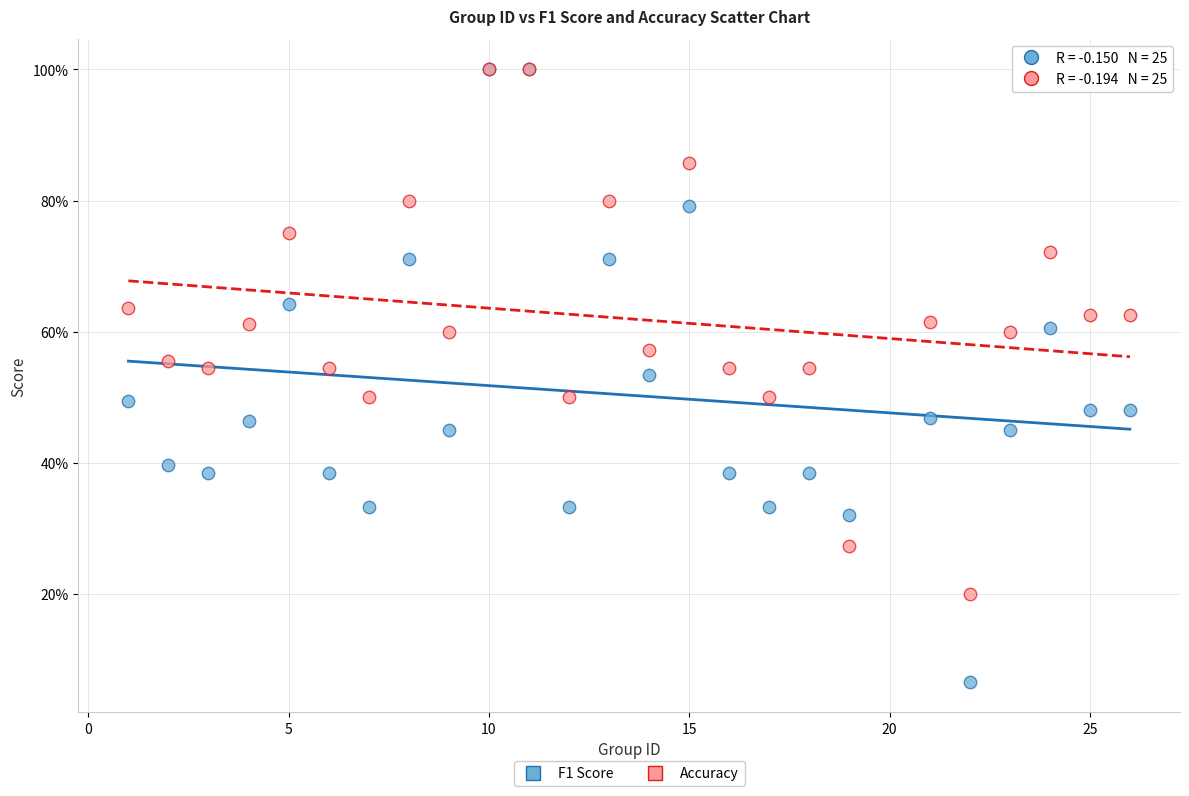

What are all the series names shown in the legend?

F1 Score, Accuracy